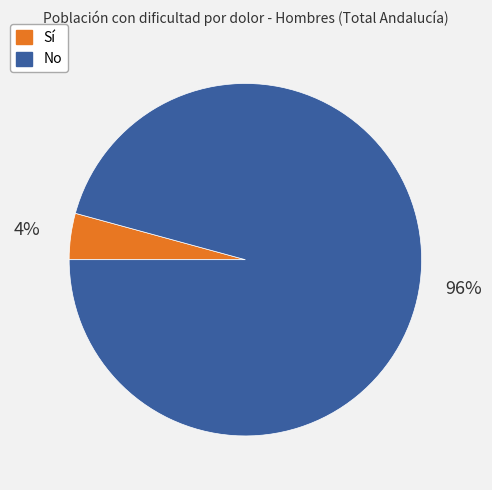

To the nearest percent, what is the average slice percentage?

50%